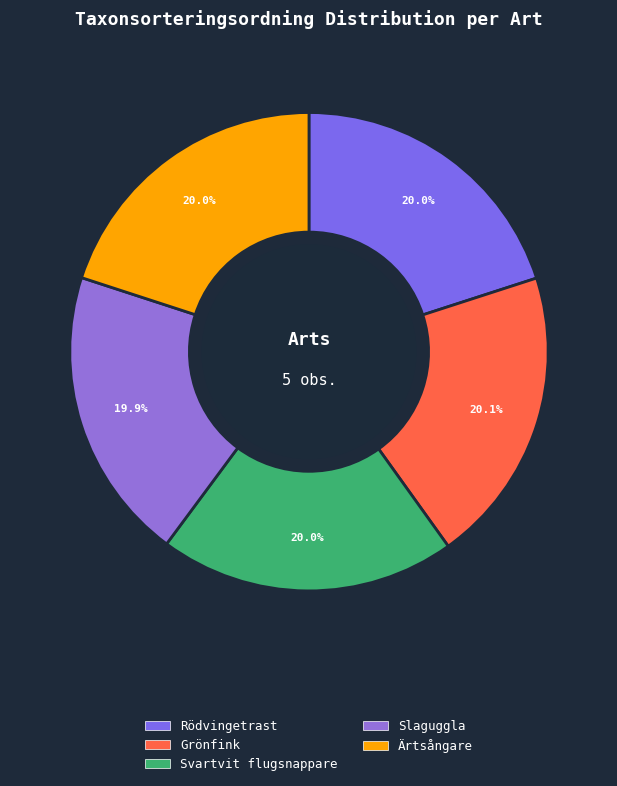

True or false: Rödvingetrast accounts for 20% of the total.

True